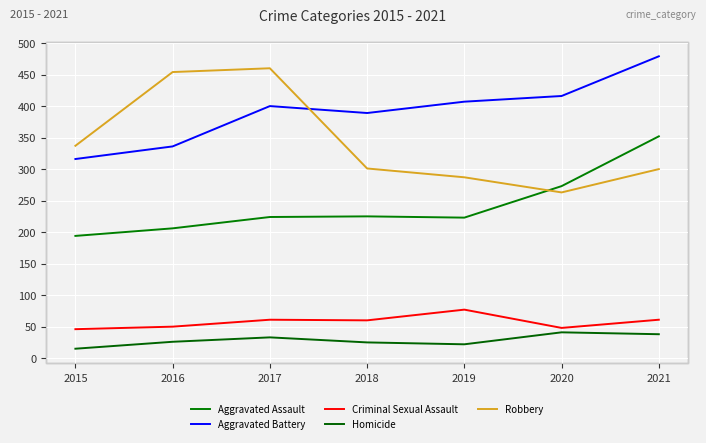

True or false: Criminal Sexual Assault and Aggravated Assault cross at least once.

False